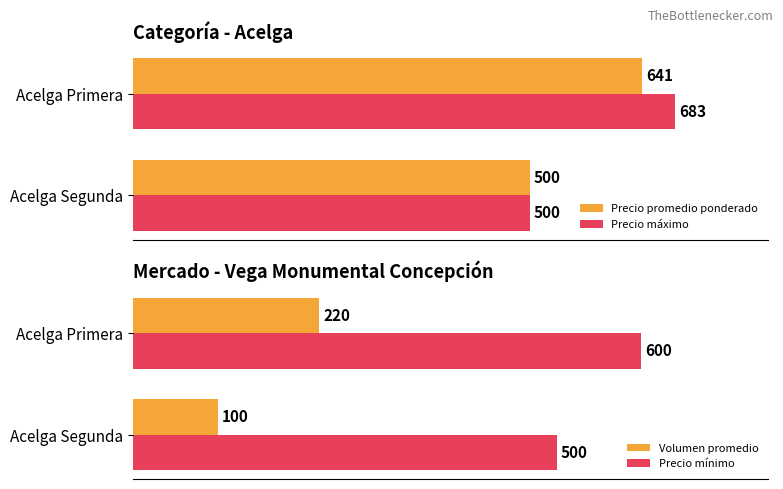

How many Precio mínimo values are between 500 and 600?

2